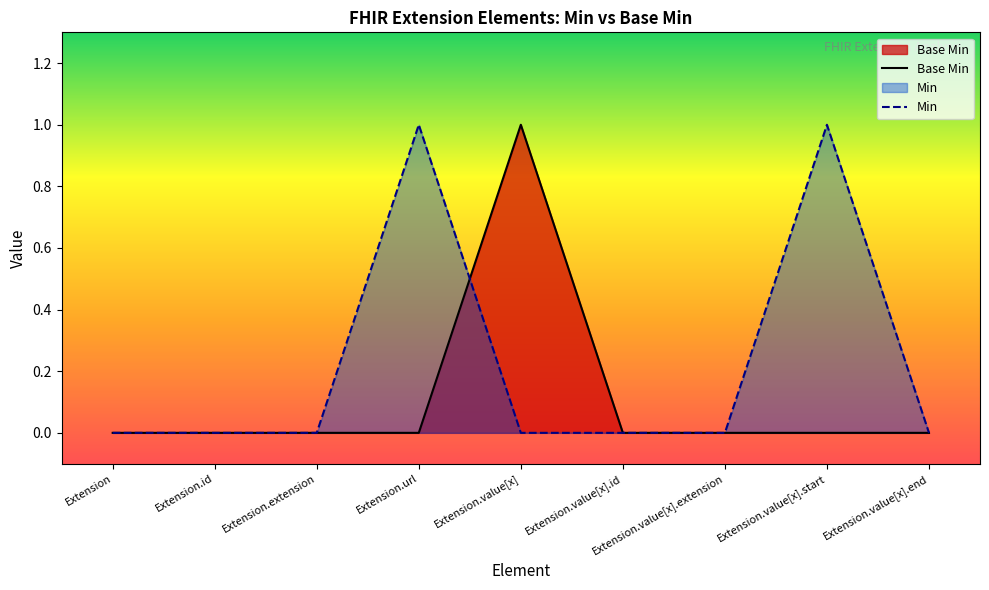

At which label does Base Min reach its peak?

Extension.value[x]